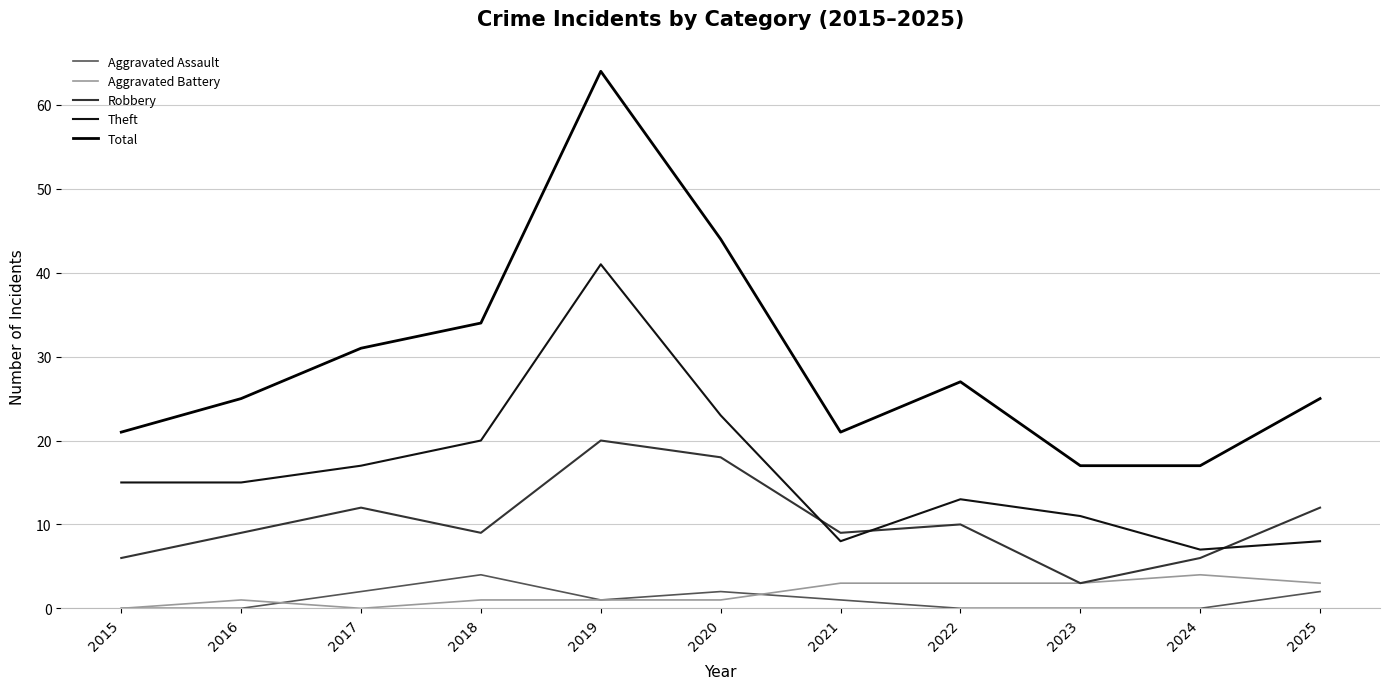

Reading right to left, list all the values displayed in this chart.

Aggravated Assault: 2025=2	2024=0	2023=0	2022=0	2021=1	2020=2	2019=1	2018=4	2017=2	2016=0	2015=0
Aggravated Battery: 2025=3	2024=4	2023=3	2022=3	2021=3	2020=1	2019=1	2018=1	2017=0	2016=1	2015=0
Robbery: 2025=12	2024=6	2023=3	2022=10	2021=9	2020=18	2019=20	2018=9	2017=12	2016=9	2015=6
Theft: 2025=8	2024=7	2023=11	2022=13	2021=8	2020=23	2019=41	2018=20	2017=17	2016=15	2015=15
Total: 2025=25	2024=17	2023=17	2022=27	2021=21	2020=44	2019=64	2018=34	2017=31	2016=25	2015=21